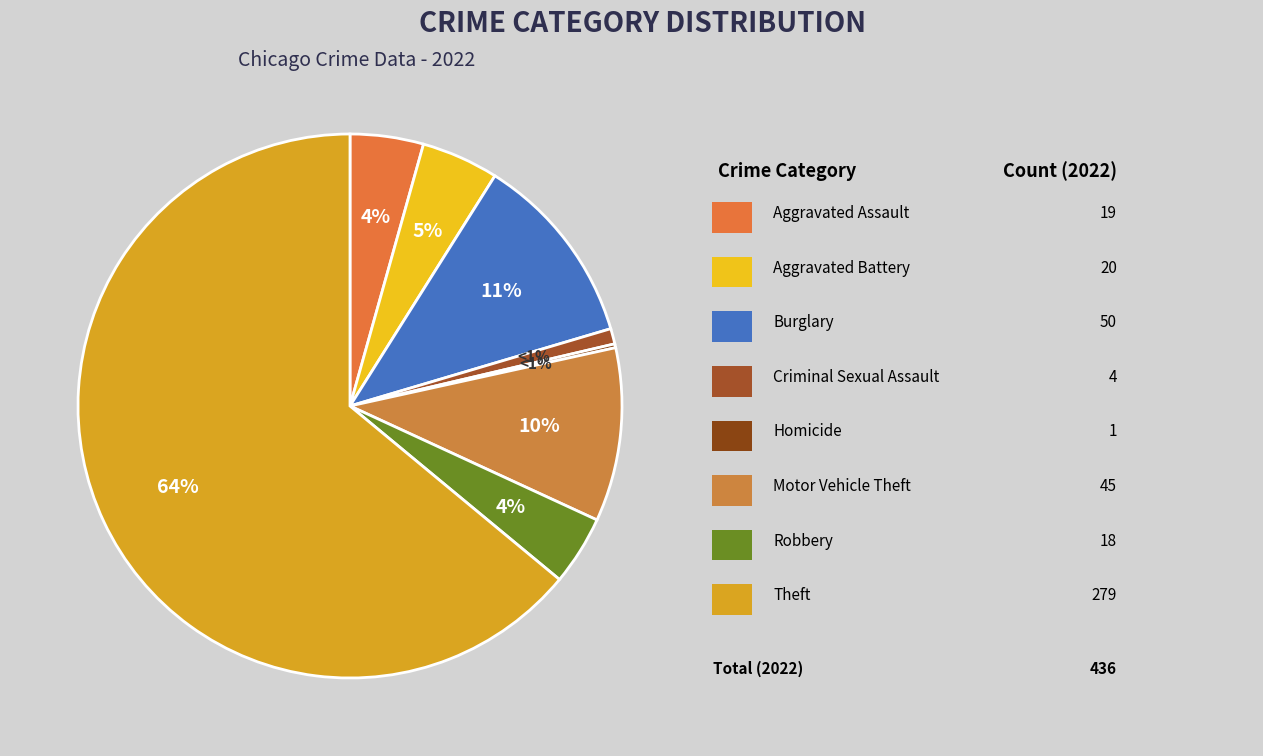

What percentage do Aggravated Assault and Burglary together represent?

15.8%